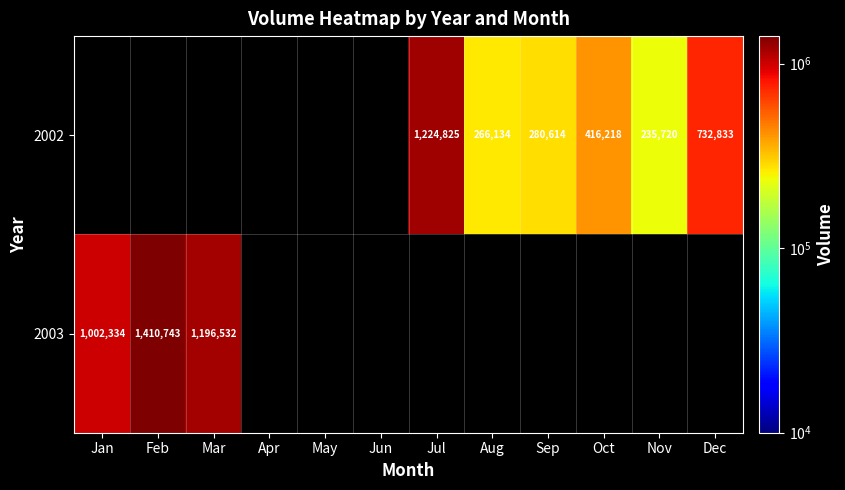

Is it true that 2002 equals 732833 at Dec?

True